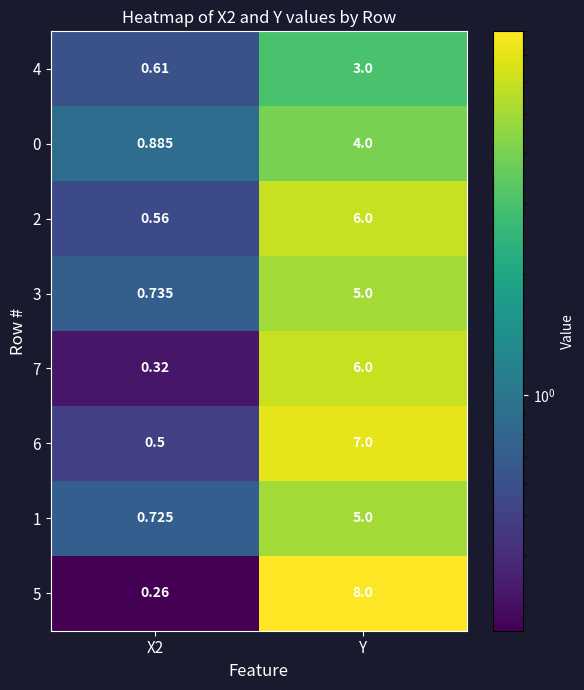

How many categories are shown in the chart?

2